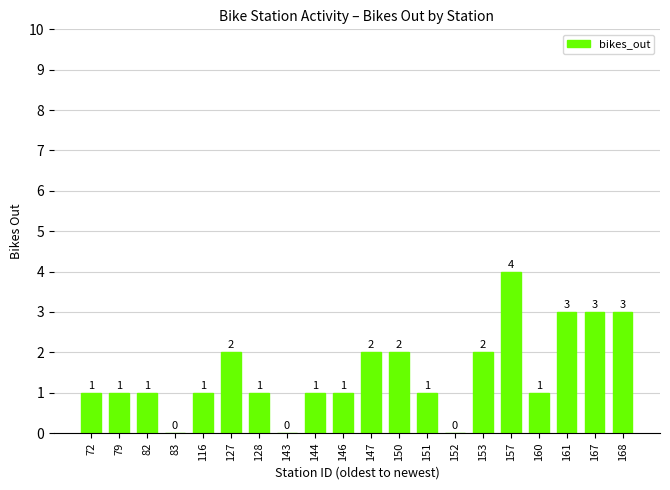

Count the number of categories in the chart.

20